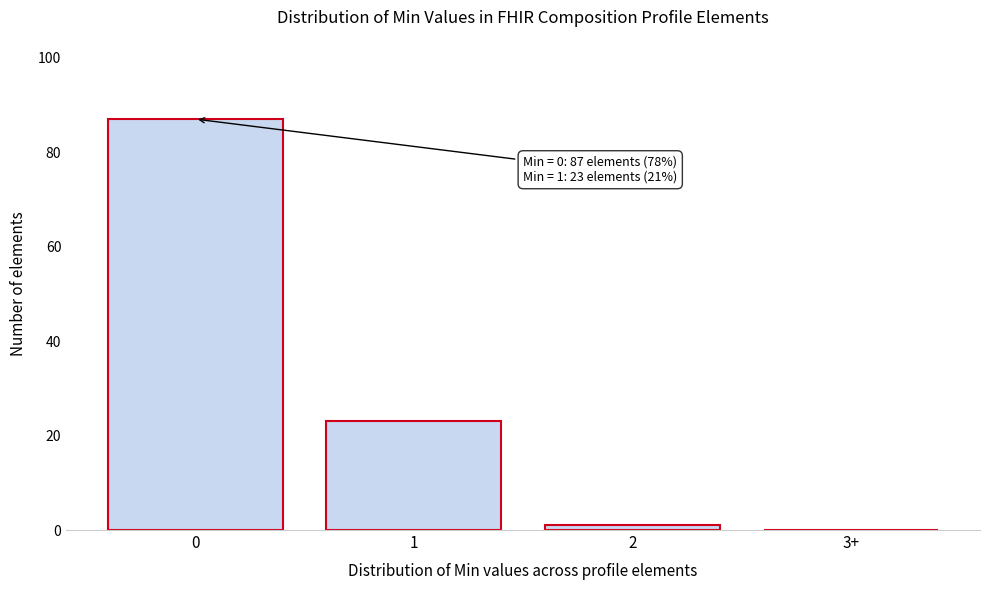

Reading left to right, extract all data points from this chart.

0=87	1=23	2=1	3+=0